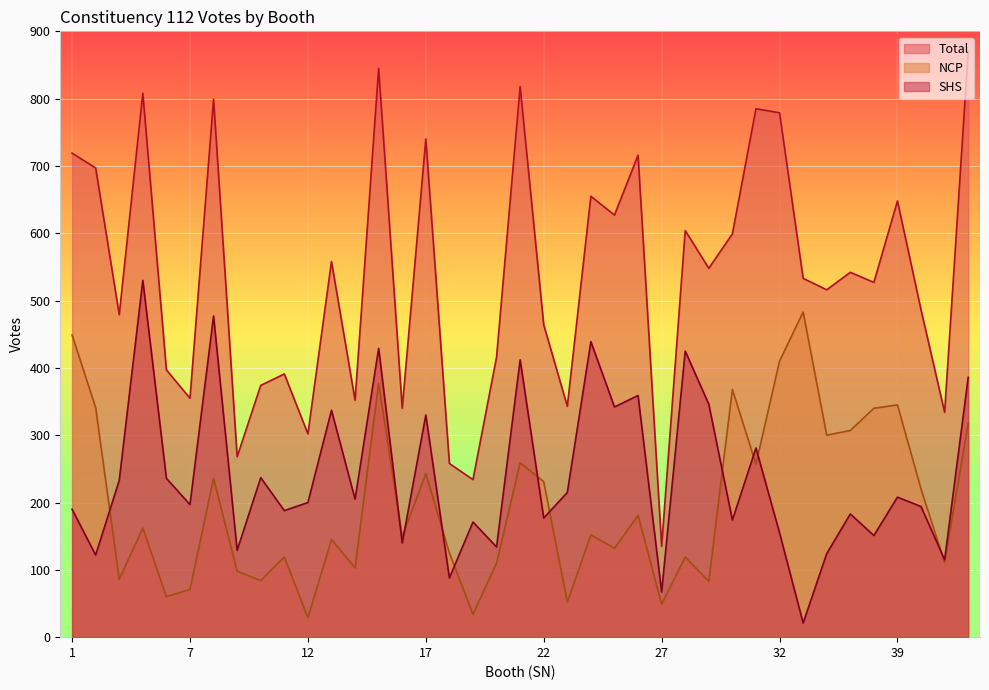

List the series in order of their peak value, lowest first.

NCP, SHS, Total